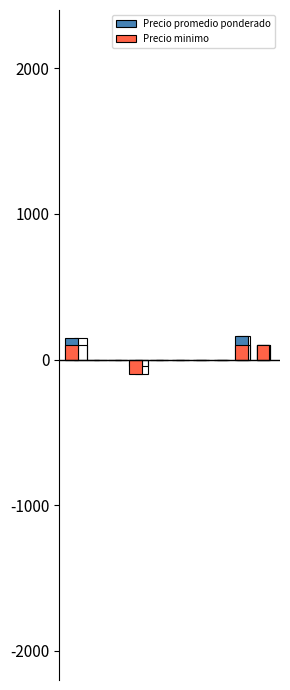

Count the number of categories in the chart.

10